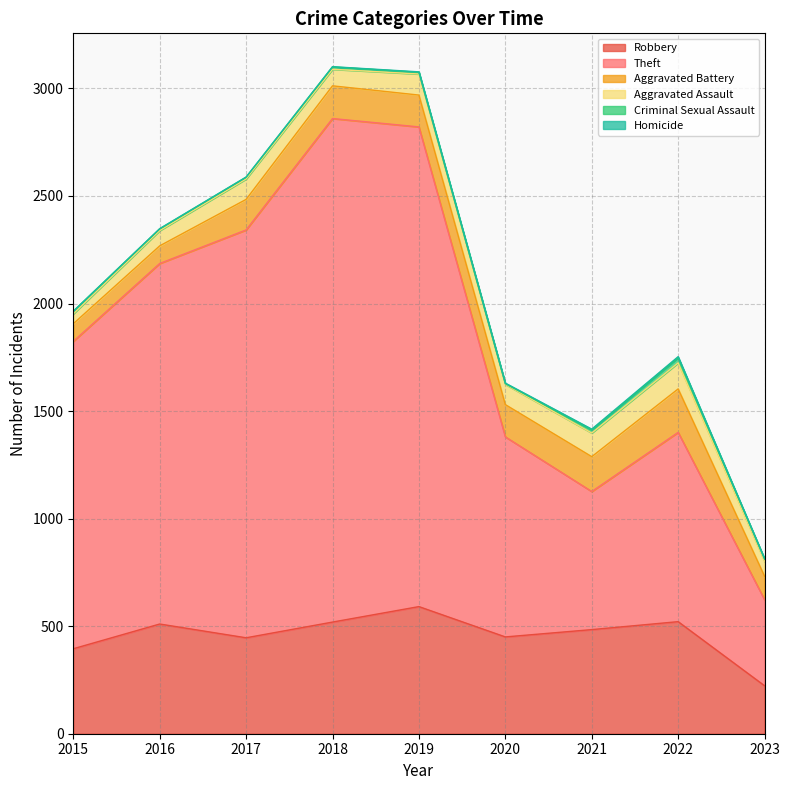

What is the average value of the Criminal Sexual Assault series?

11